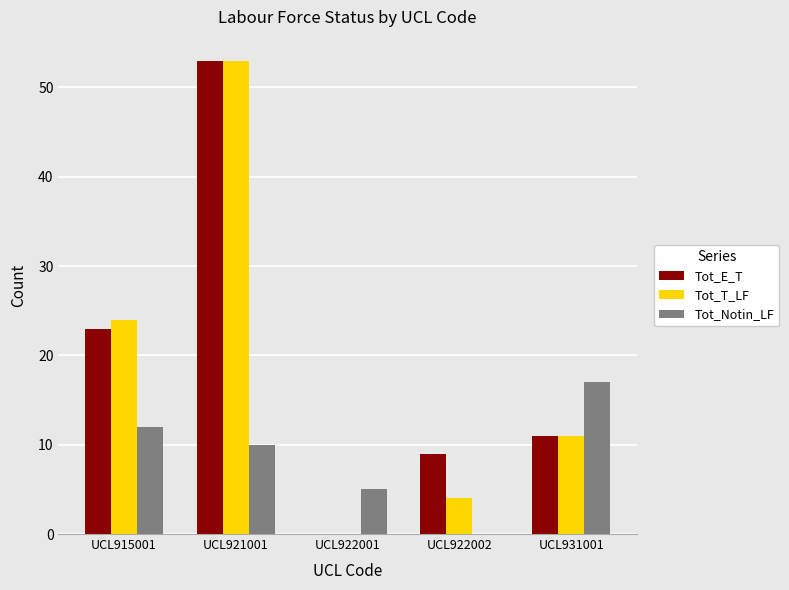

At which category does the chart reach its peak across all series?

UCL921001